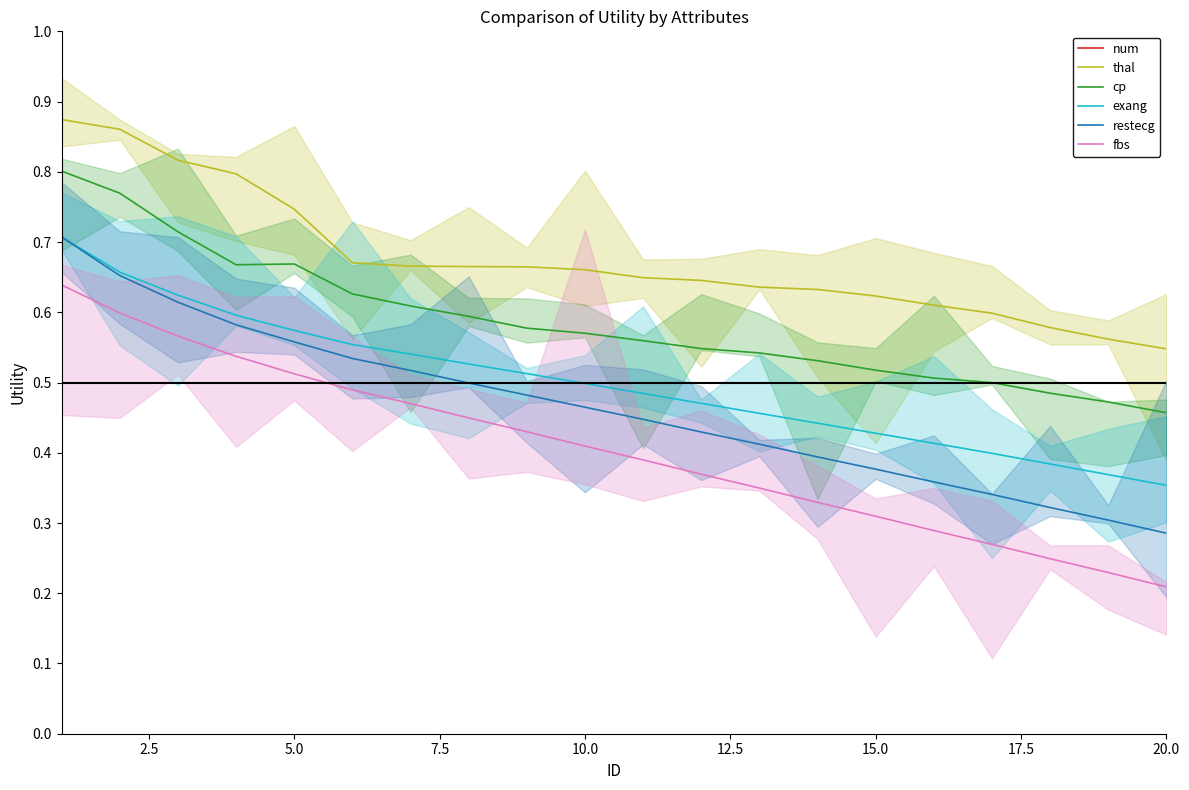

The exang series shows 0.1 at 20.0. True or false?

False